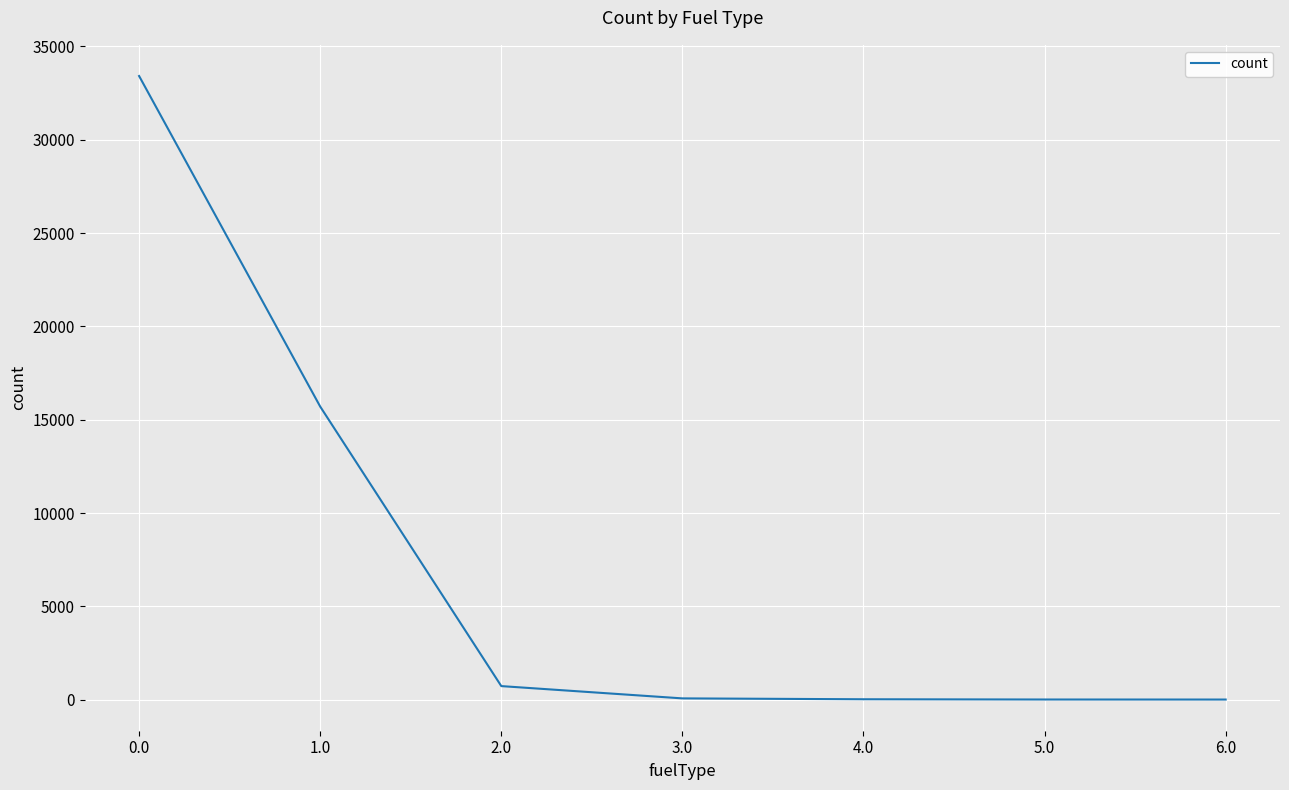

What is the change in value from 1.0 to 2.0?

-14972